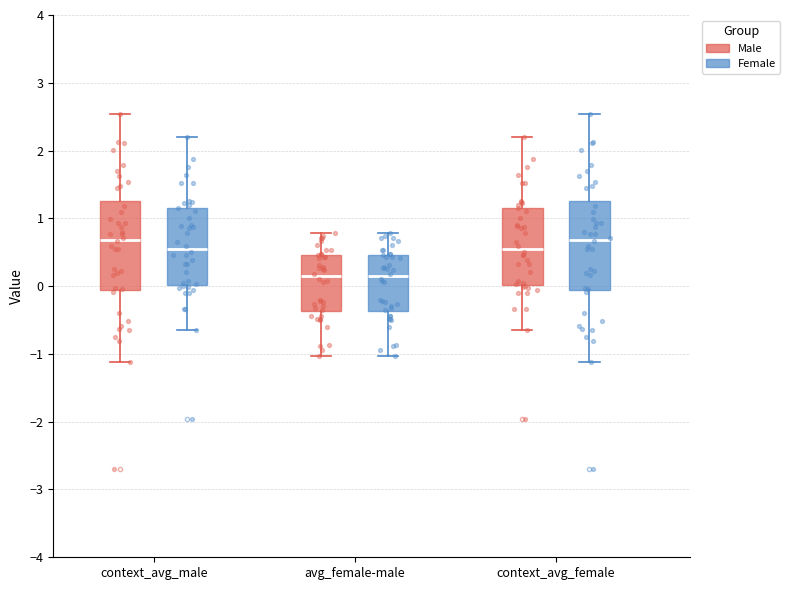

Where does the upper whisker of the box for context_avg_male (Female) end on the y-axis? The values are not printed on the chart, so give them approximately, as read against the axis.

2.2